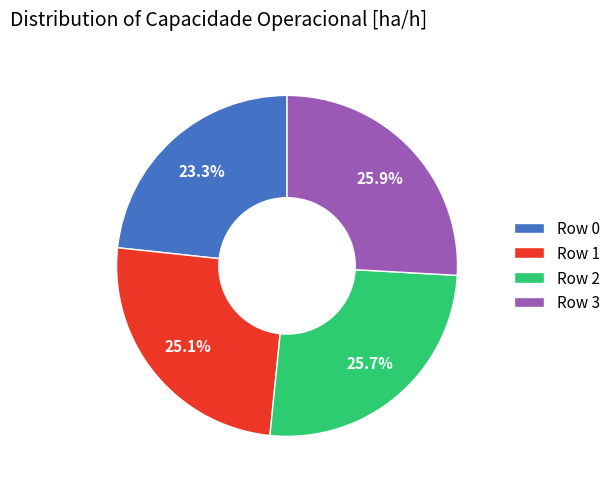

Between Row 0 and Row 3, which is larger?

Row 3